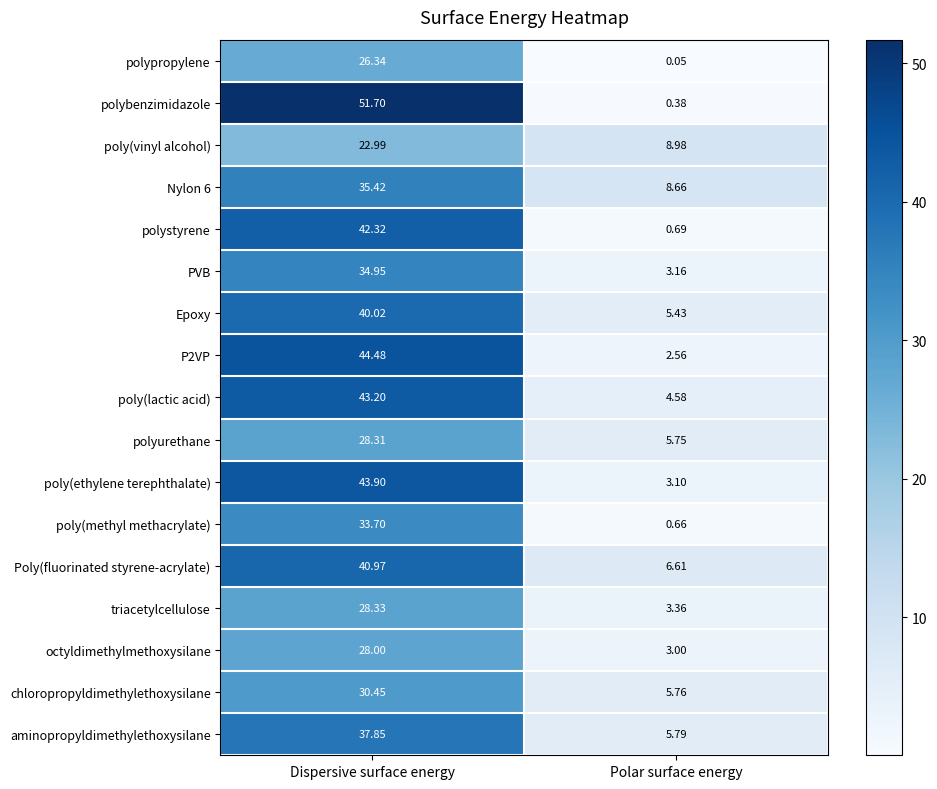

At which category is the sum across all series the highest?

Dispersive surface energy